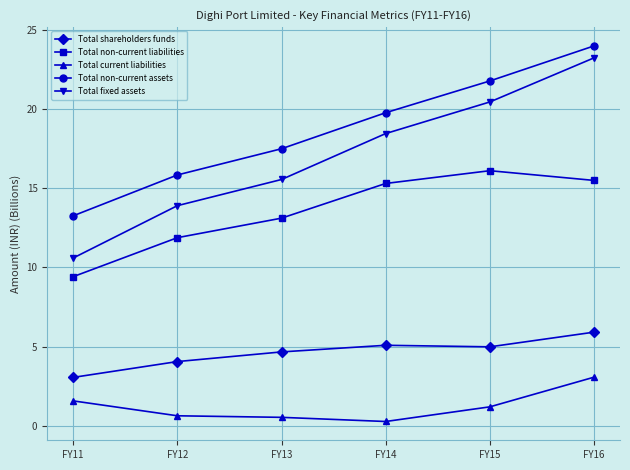

Which series has the widest spread of values?

Total fixed assets